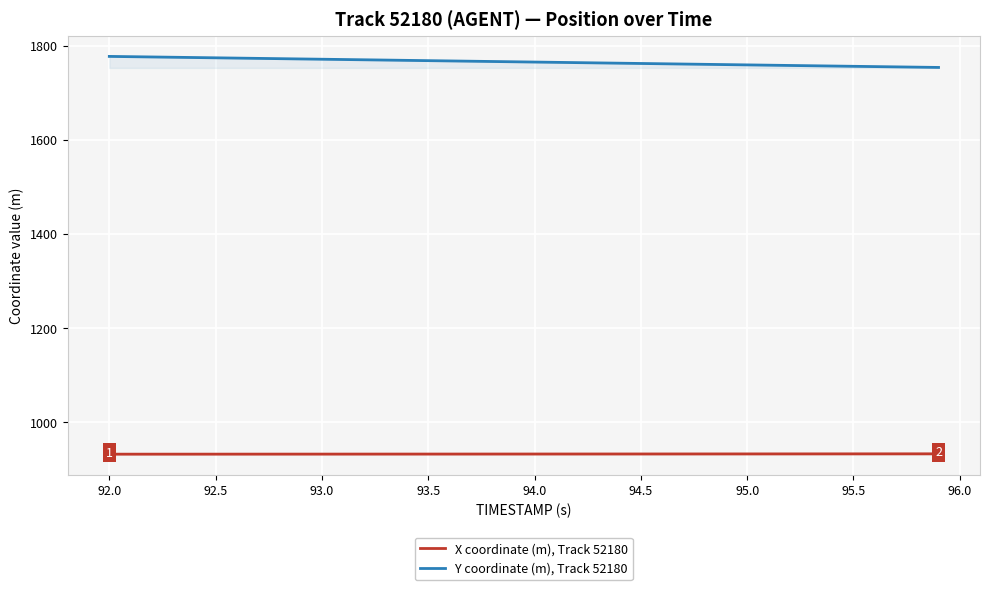

True or false: X coordinate (m), Track 52180 and Y coordinate (m), Track 52180 intersect in this chart.

False